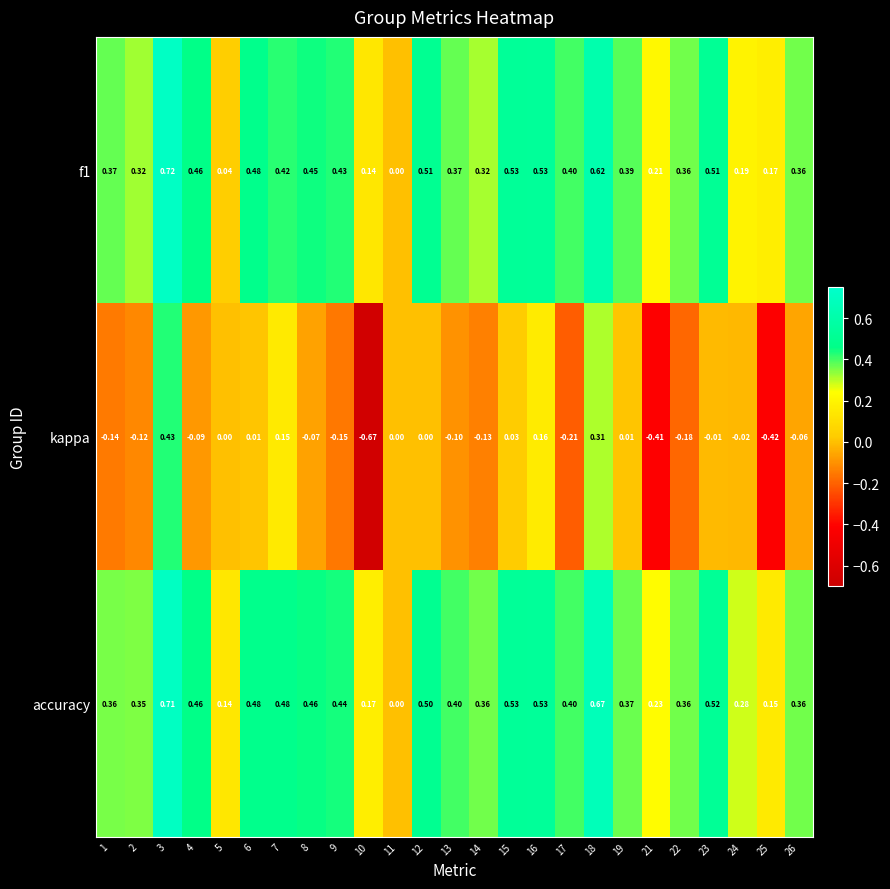

Is the value of accuracy at 24 greater than the value of f1 at 3?

No